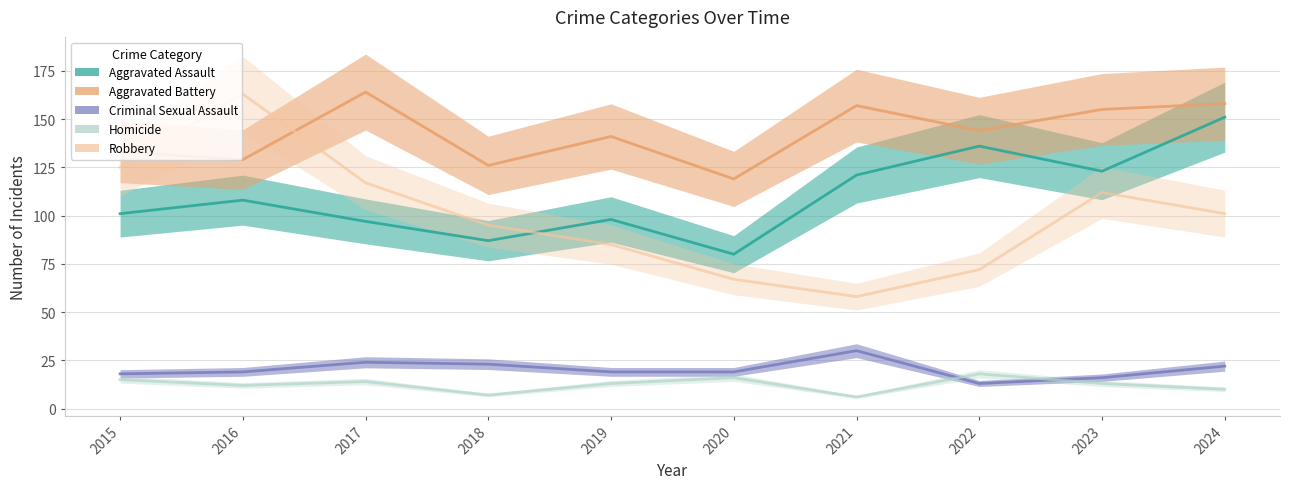

What is the average value of the Criminal Sexual Assault series?

20